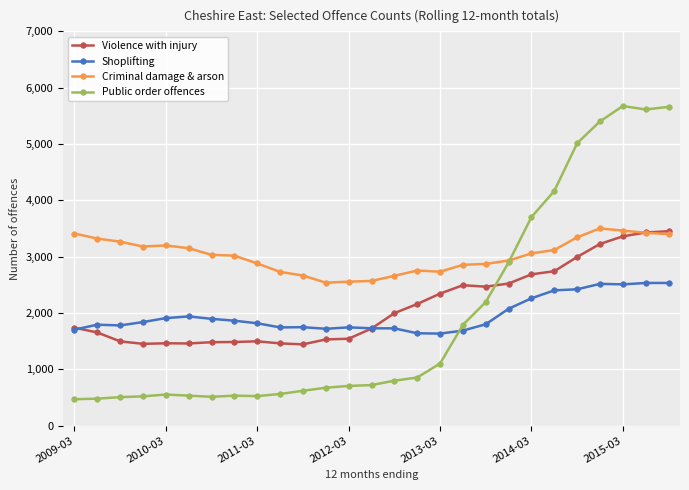

Which series has the largest total across all categories?

Criminal damage & arson